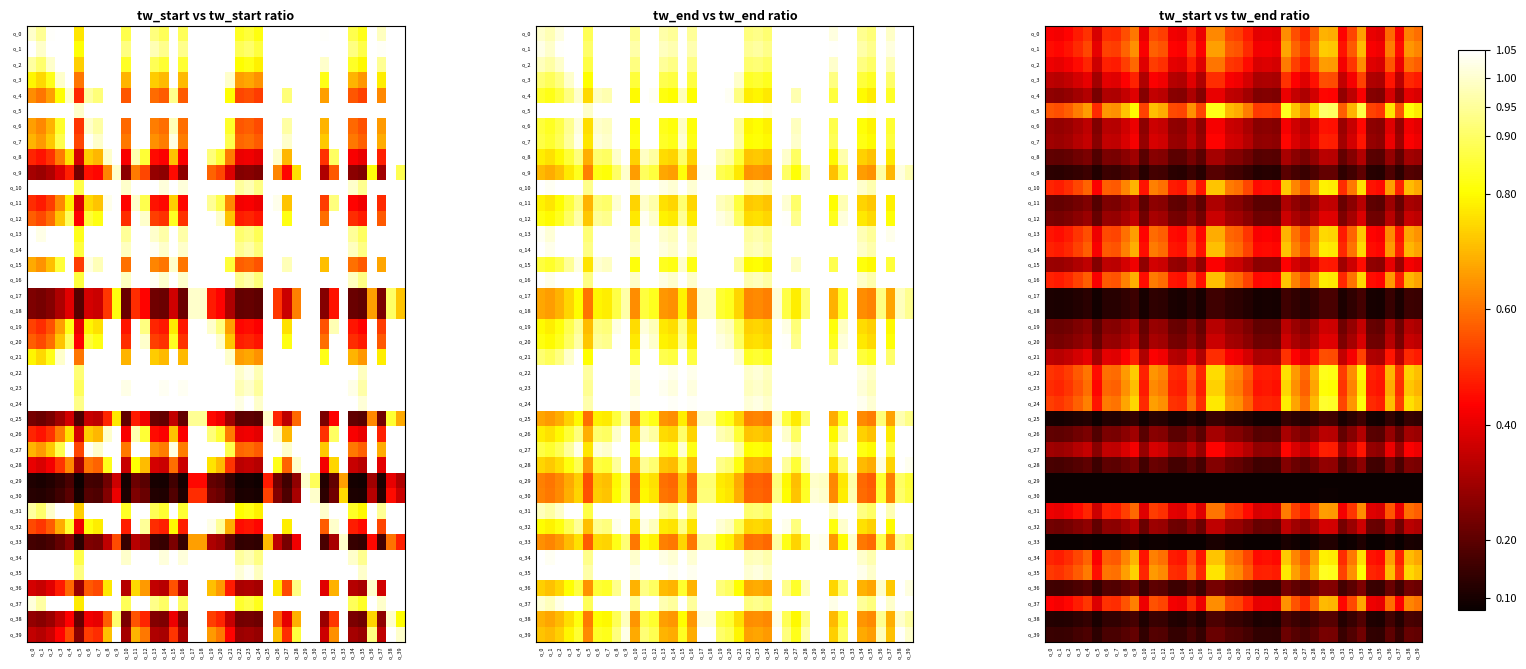

True or false: o_7 has a value of 0.4 at o_19.

True